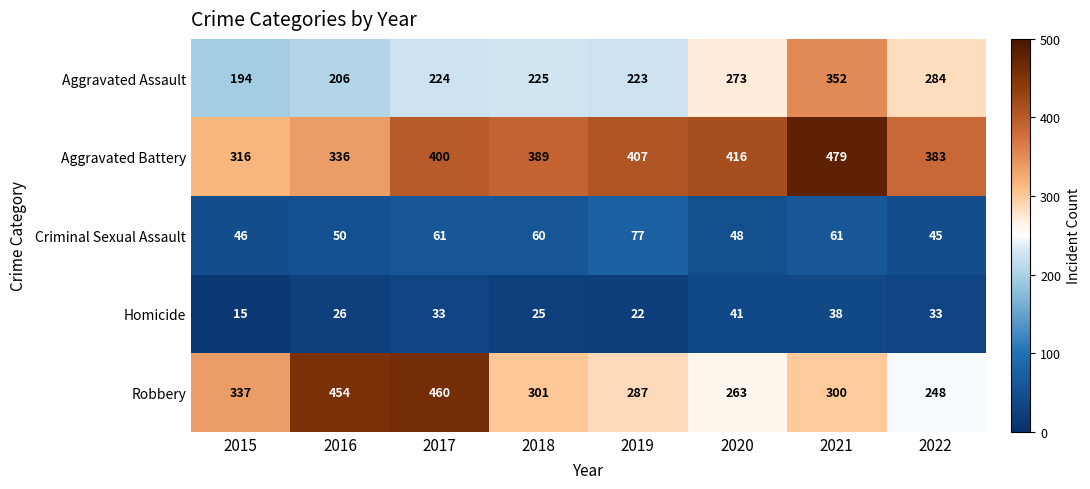

The value of Aggravated Assault at 2017 is 327. True or false?

False